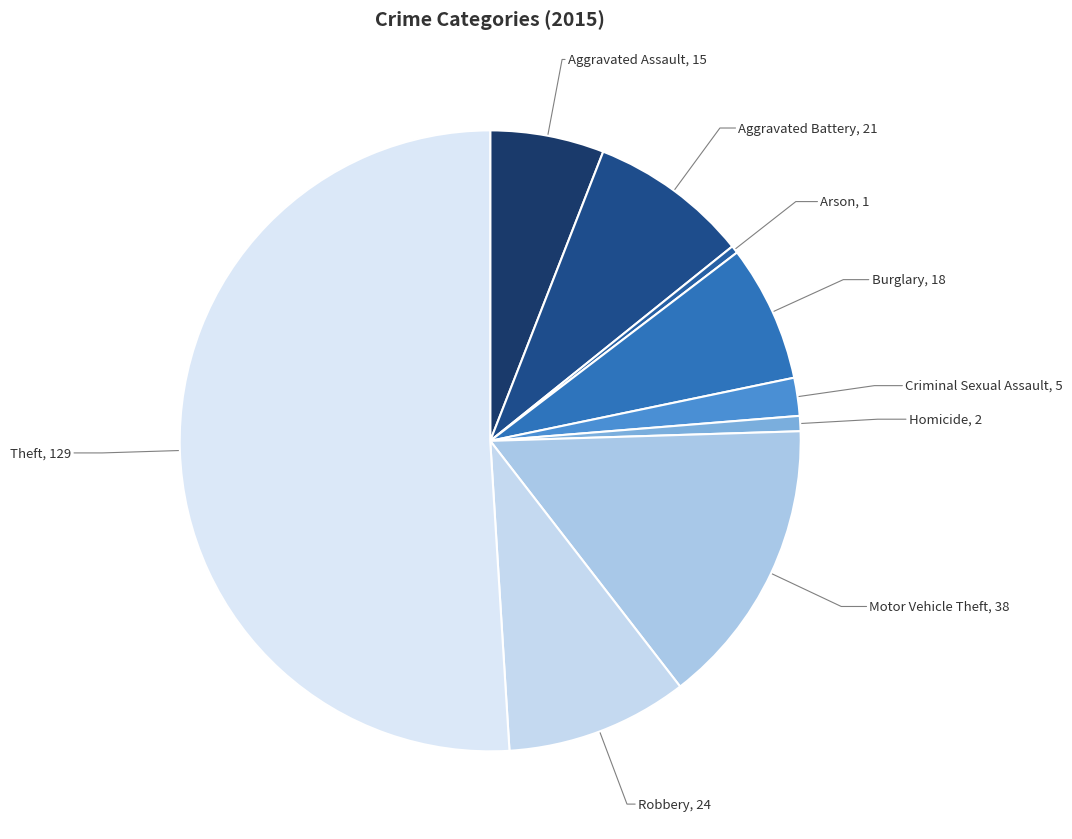

What is the largest slice in the pie chart?

Theft